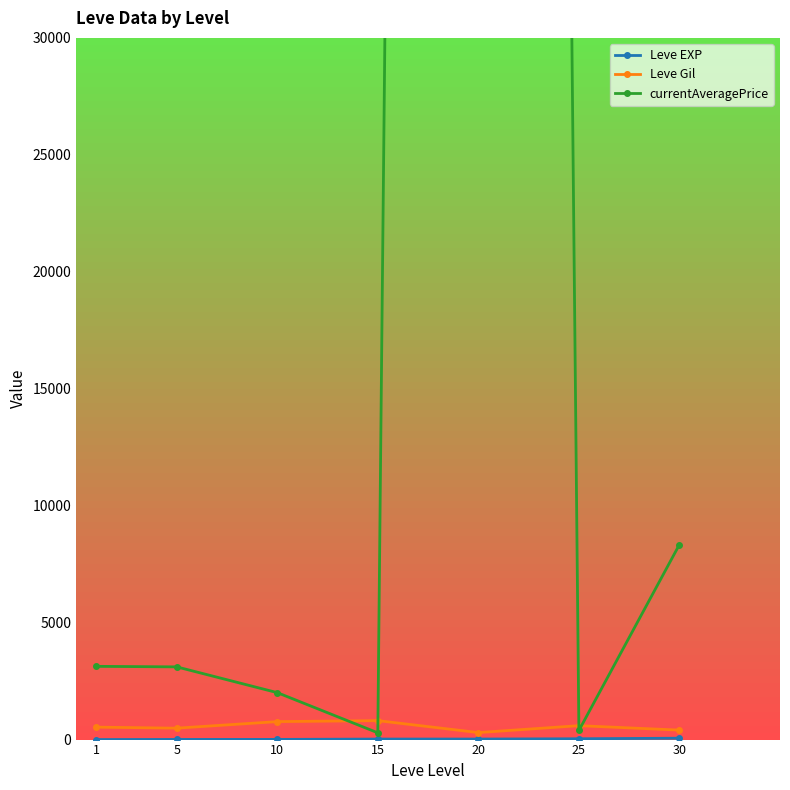

Is it true that Leve Gil equals 517.4 at 15?

False